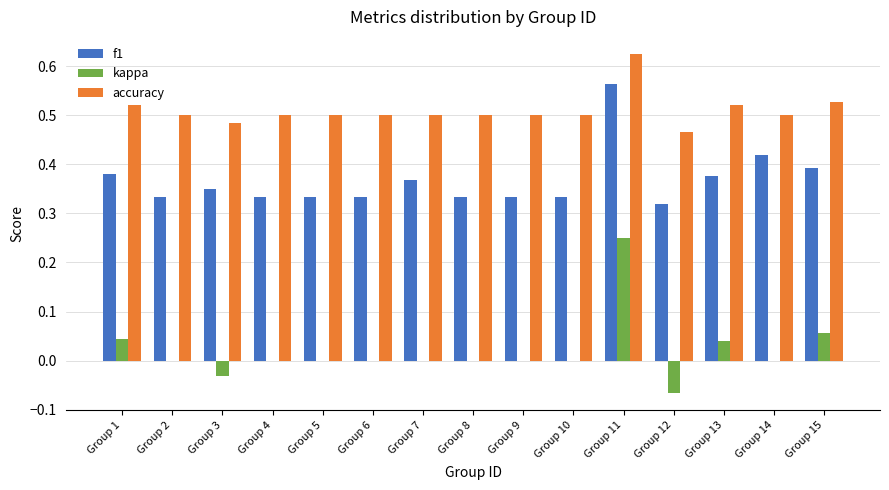

Between Group 10 and Group 12, which series saw the biggest shift?

kappa